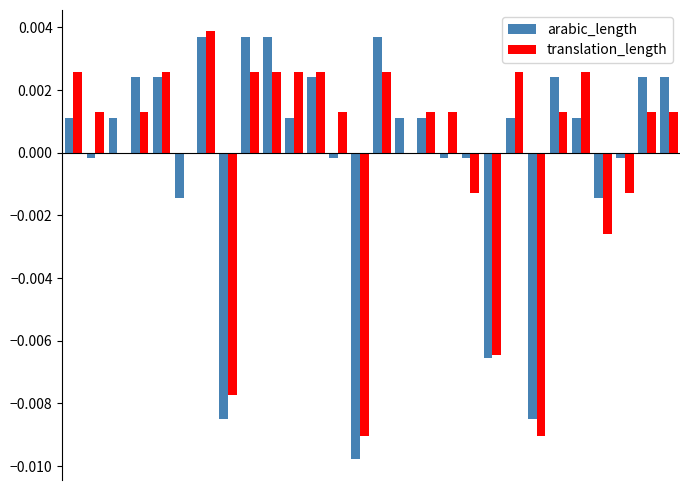

What are all the series names shown in the legend?

arabic_length, translation_length